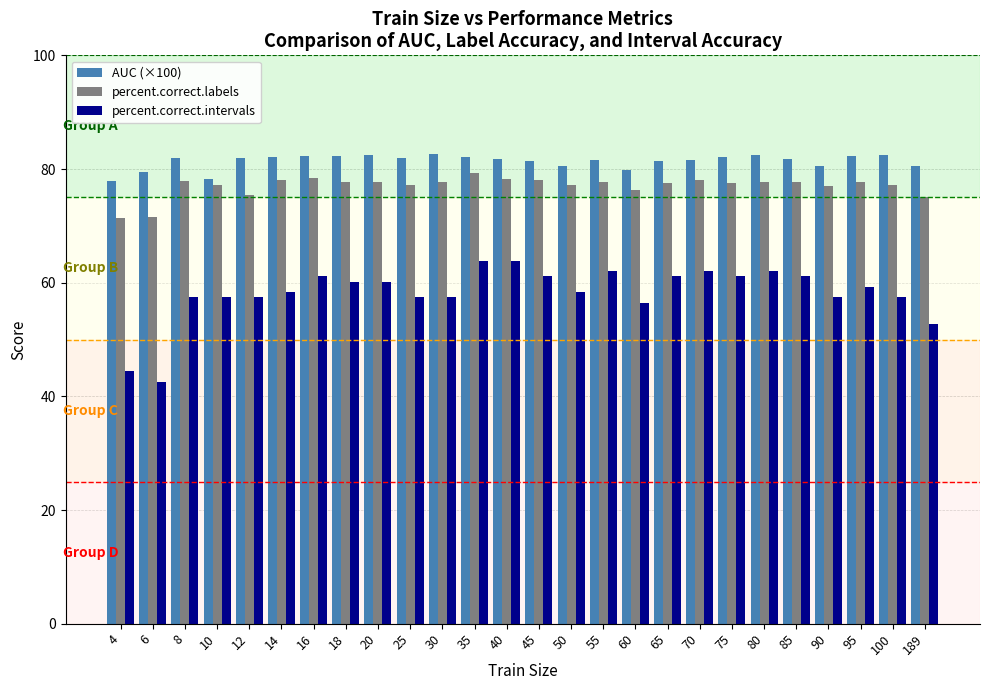

True or false: AUC (×100) has a value of 81.5 at 55.

True